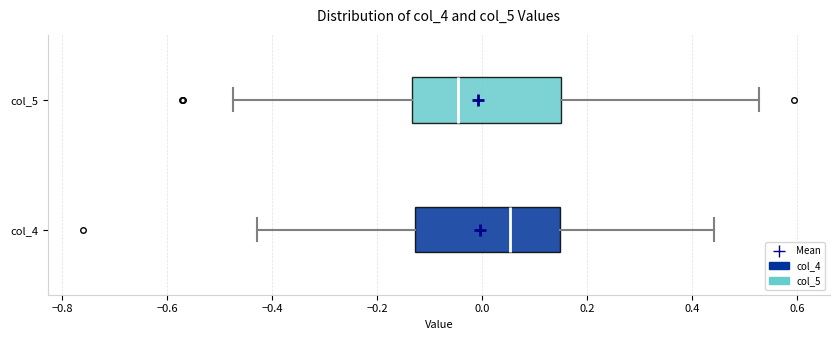

Which box has the furthest to the left median line?

col_5